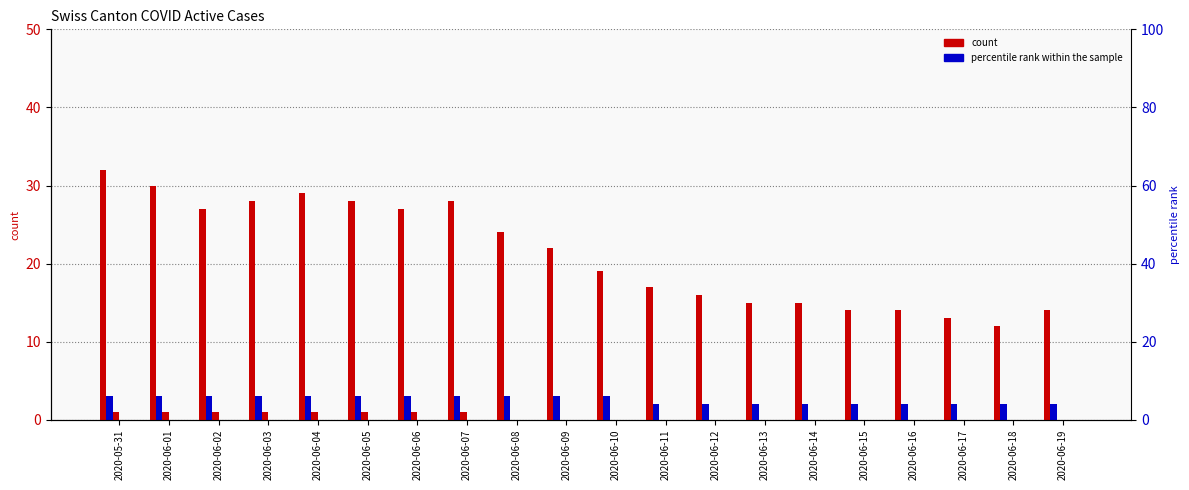

Are the bars horizontal?

No